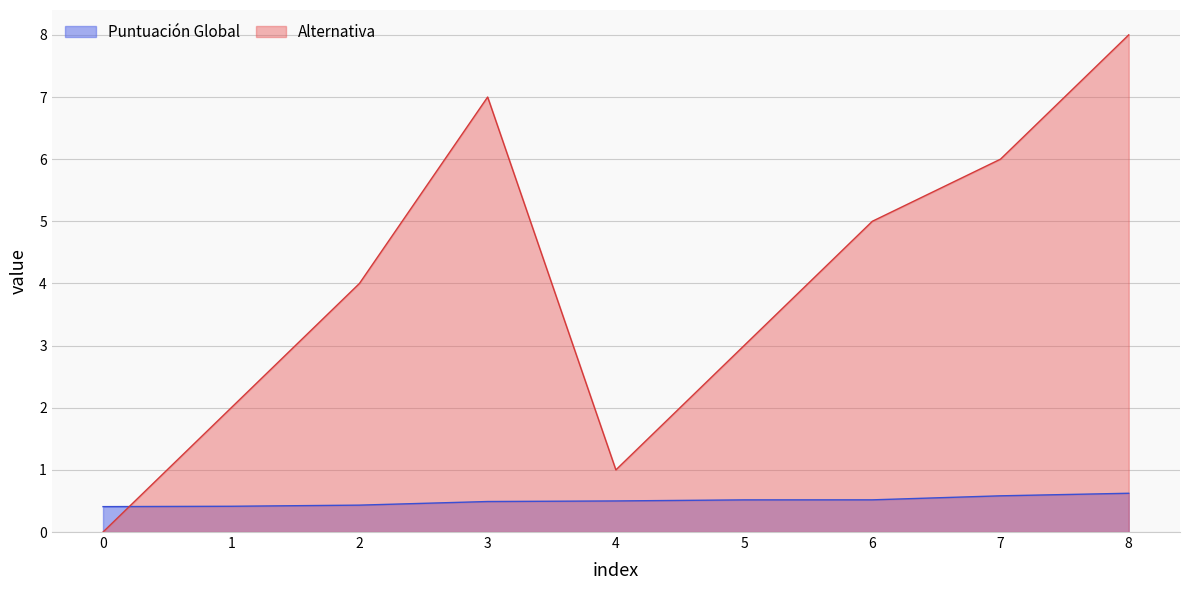

How many series are shown in this chart?

2